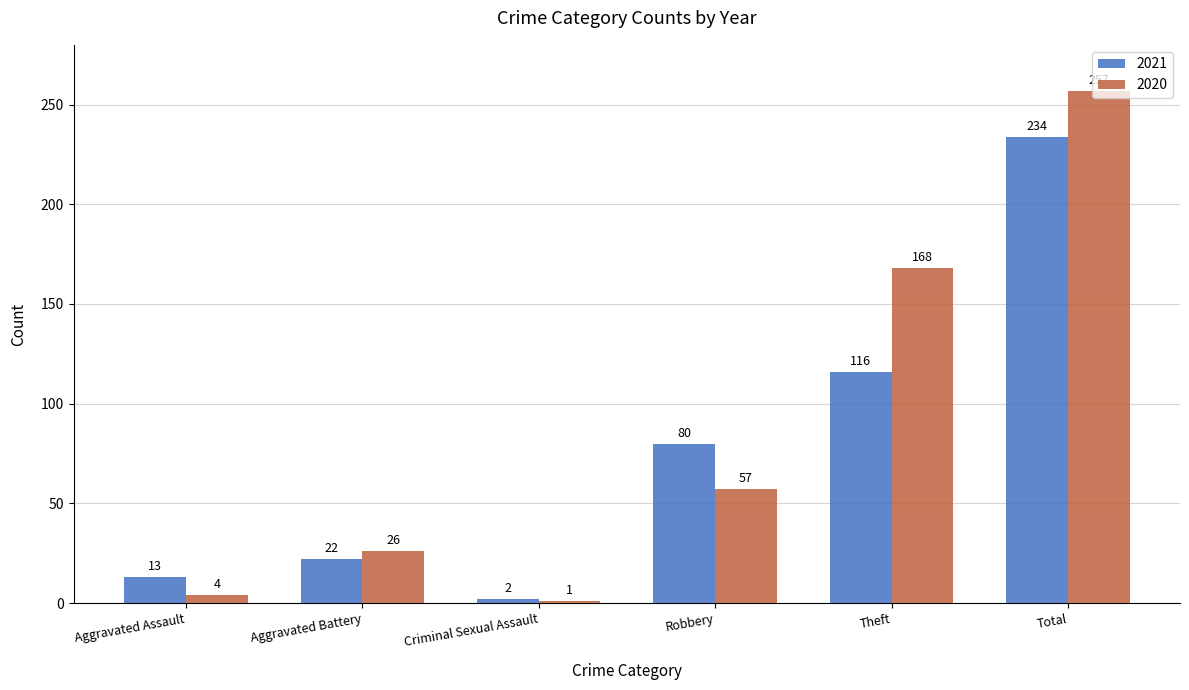

Rank the series by their average value, from lowest to highest.

2021, 2020